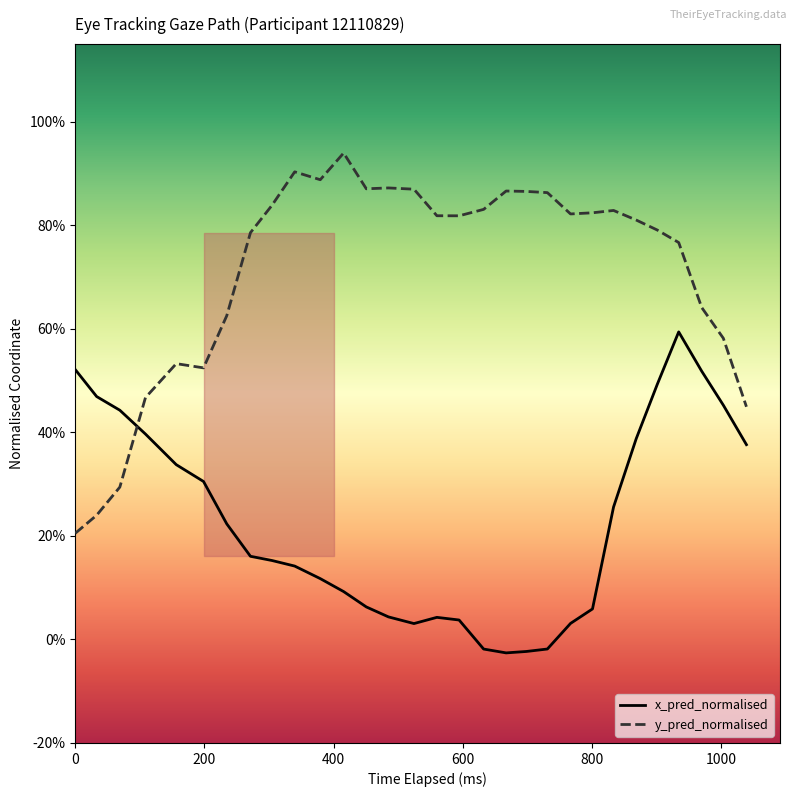

List the series in order of their peak value, highest first.

y_pred_normalised, x_pred_normalised